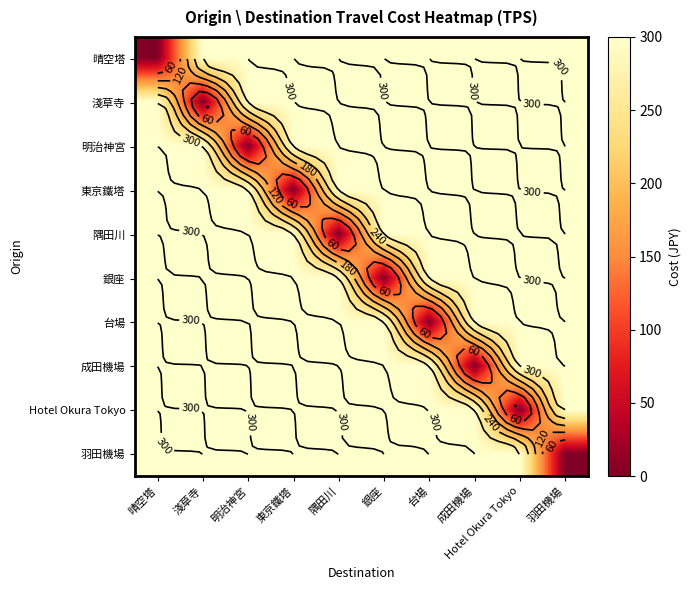

True or false: 隅田川 has a value of 300 at 羽田機場.

True